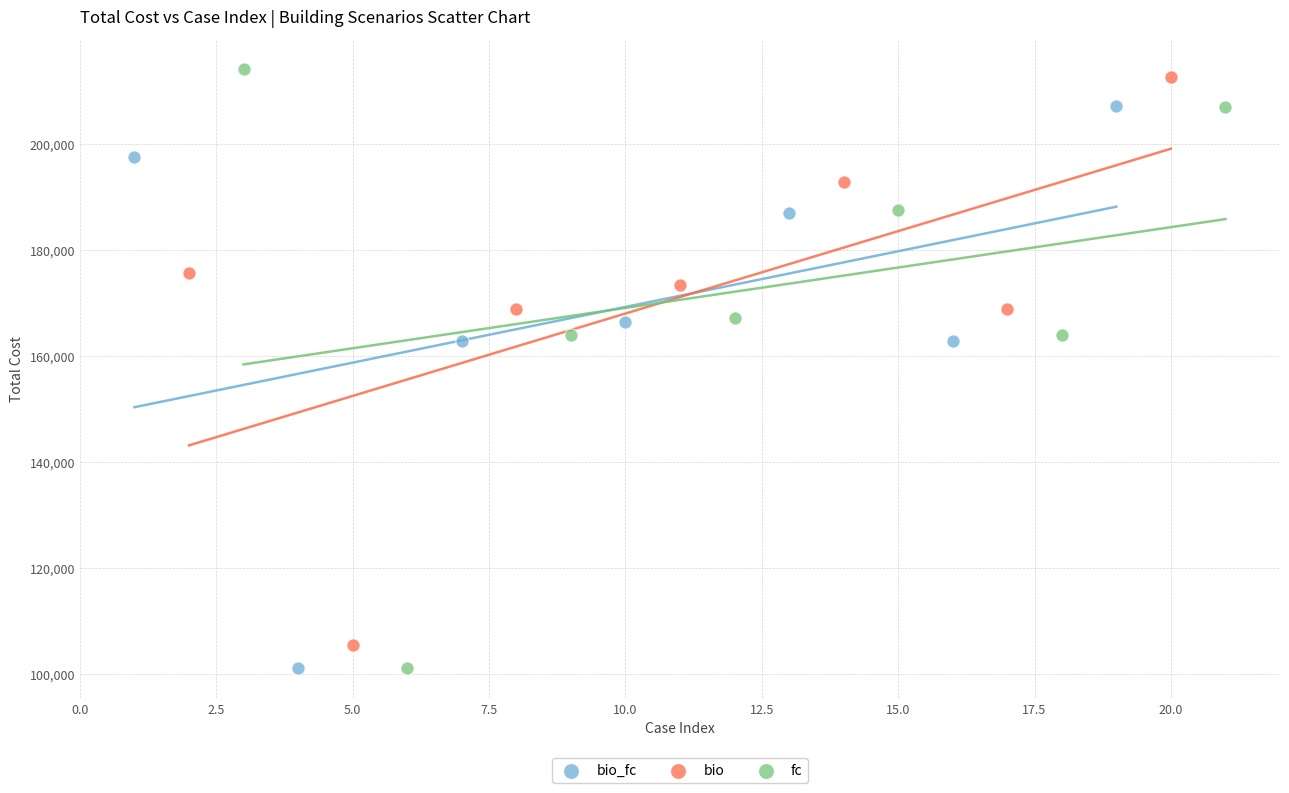

Which series has the widest spread of Y values?

fc